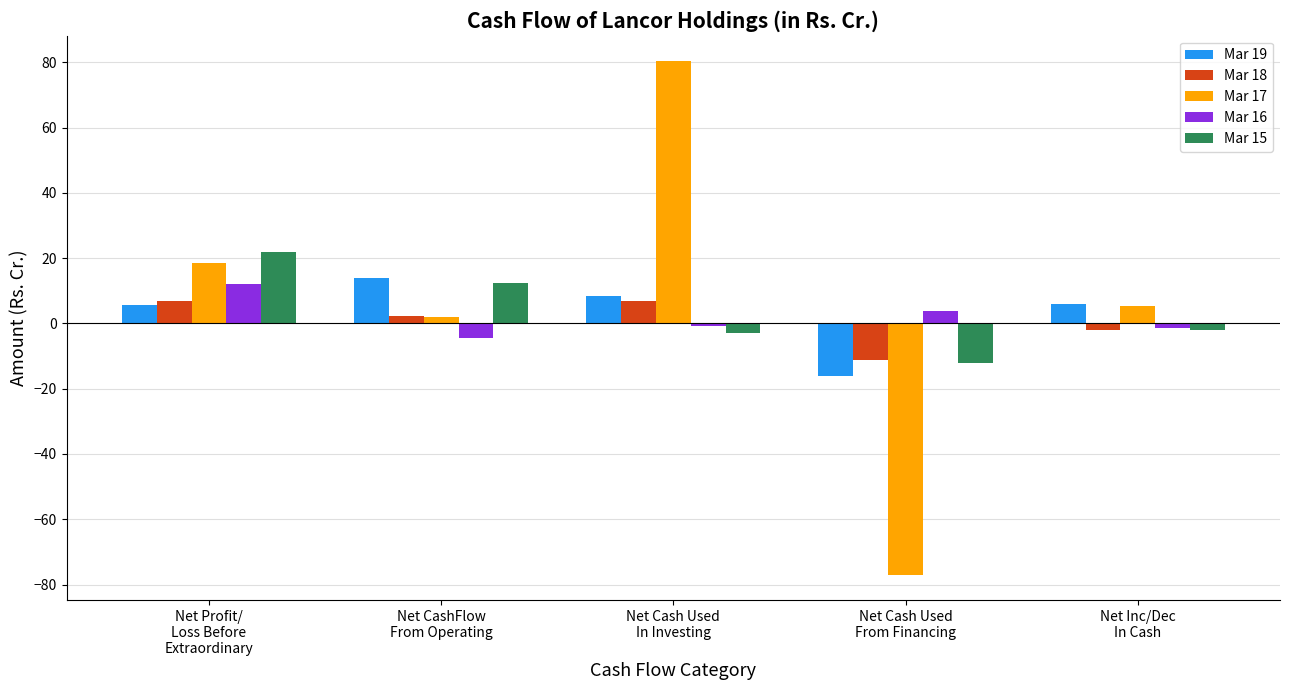

Which series has the largest range (max minus min)?

Mar 17